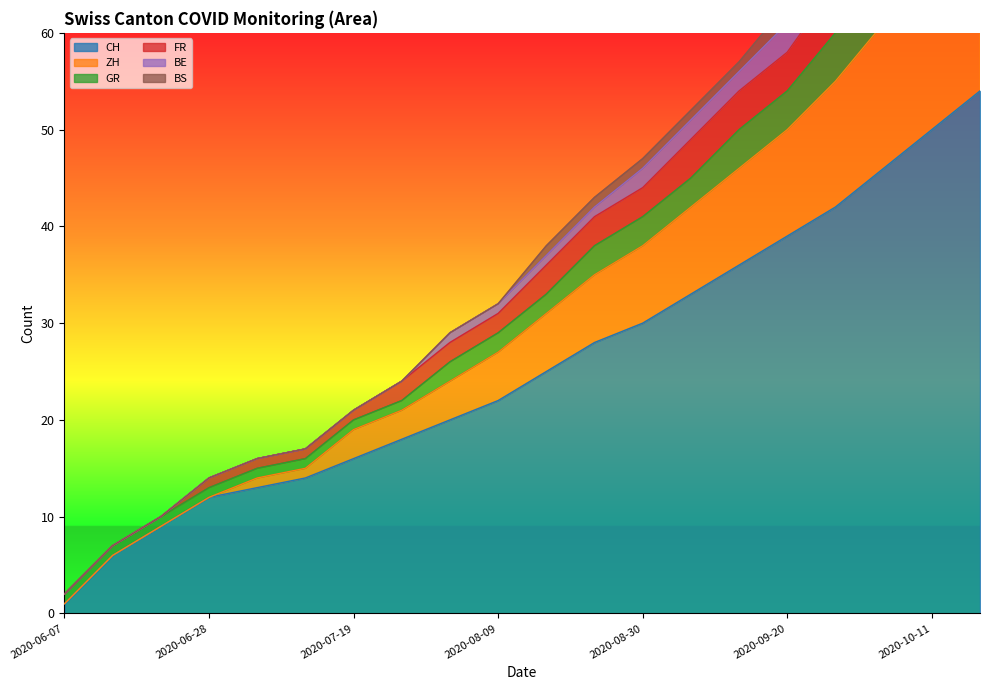

The FR series shows 41 at 2020-08-23. True or false?

True